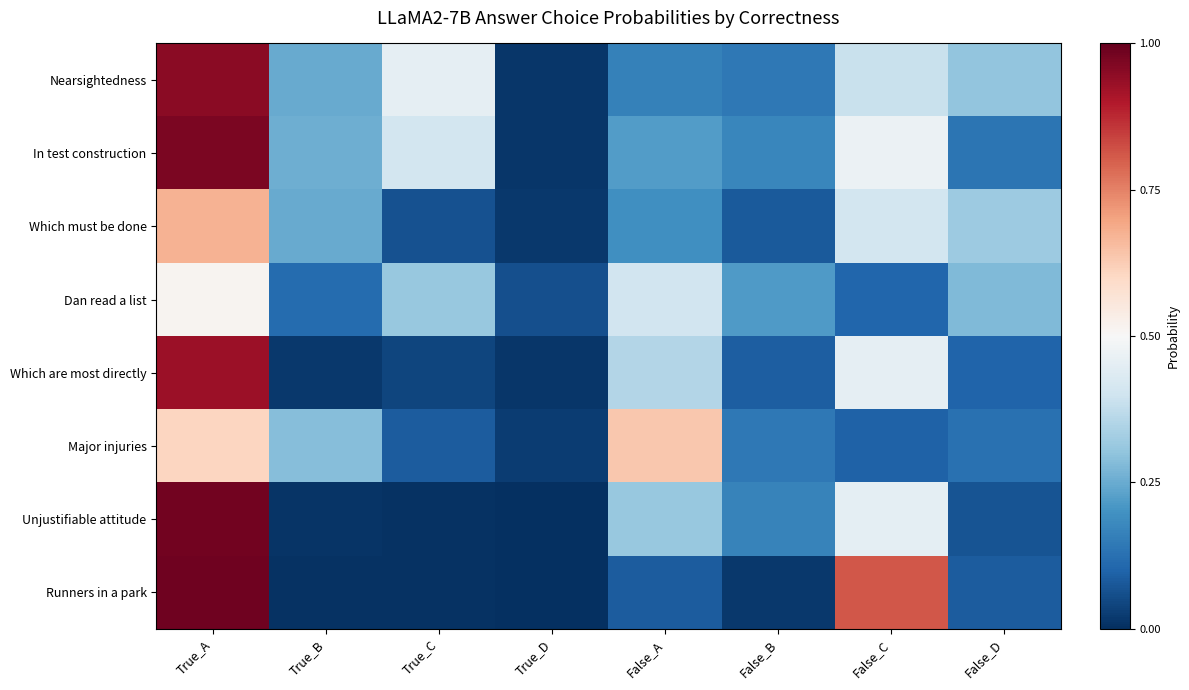

Between False_B and False_D, which series saw the biggest shift?

Which must be done